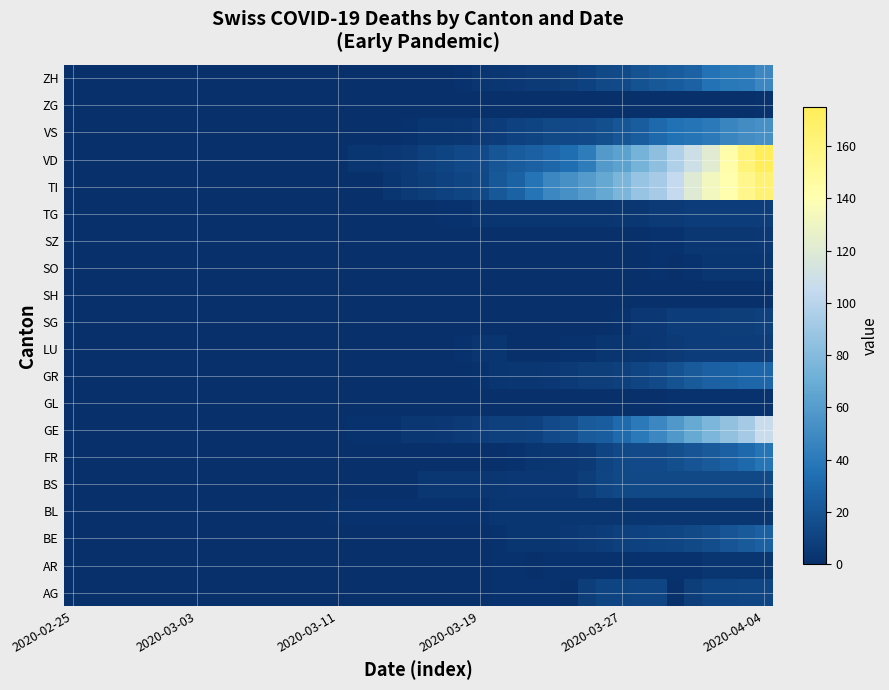

Which label corresponds to the smallest value in the chart?

2020-02-25